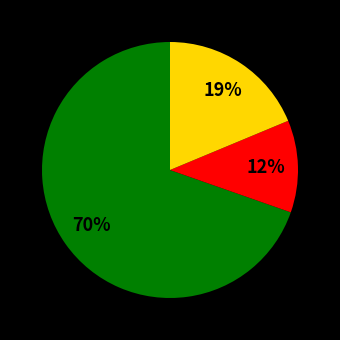

Is there any slice that represents more than half of the pie?

Yes